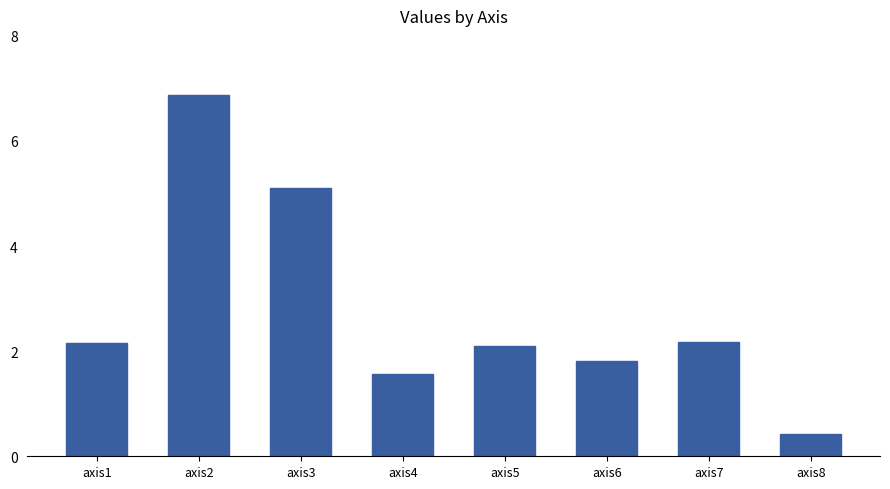

Reading right to left, list all the values displayed in this chart.

axis8=0.4	axis7=2.2	axis6=1.8	axis5=2.1	axis4=1.6	axis3=5.1	axis2=6.9	axis1=2.2